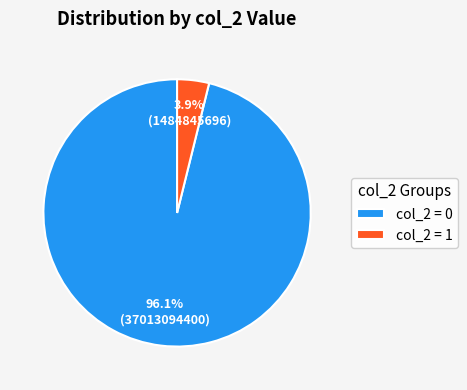

What is the smallest slice in the pie chart?

col_2 = 1